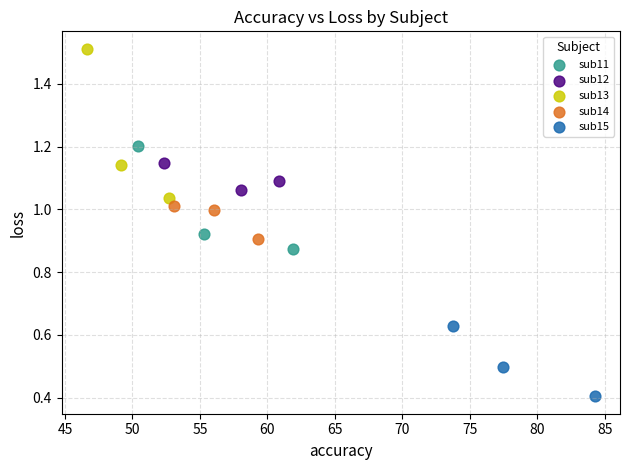

Which series has the widest spread of Y values?

sub13